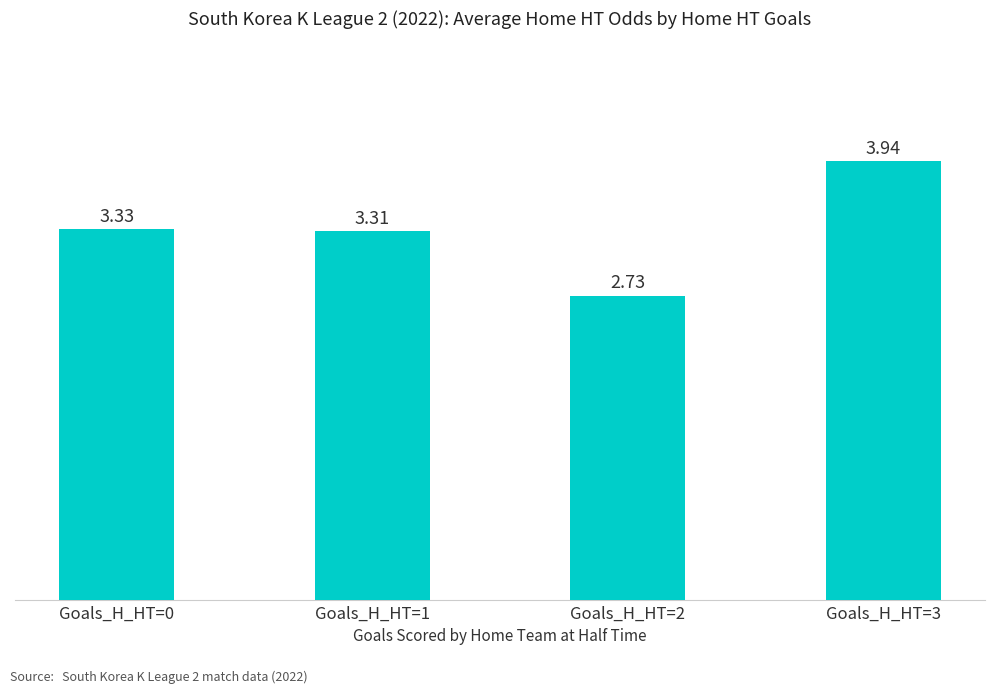

The value at Goals_H_HT=3 is 7.0. True or false?

False